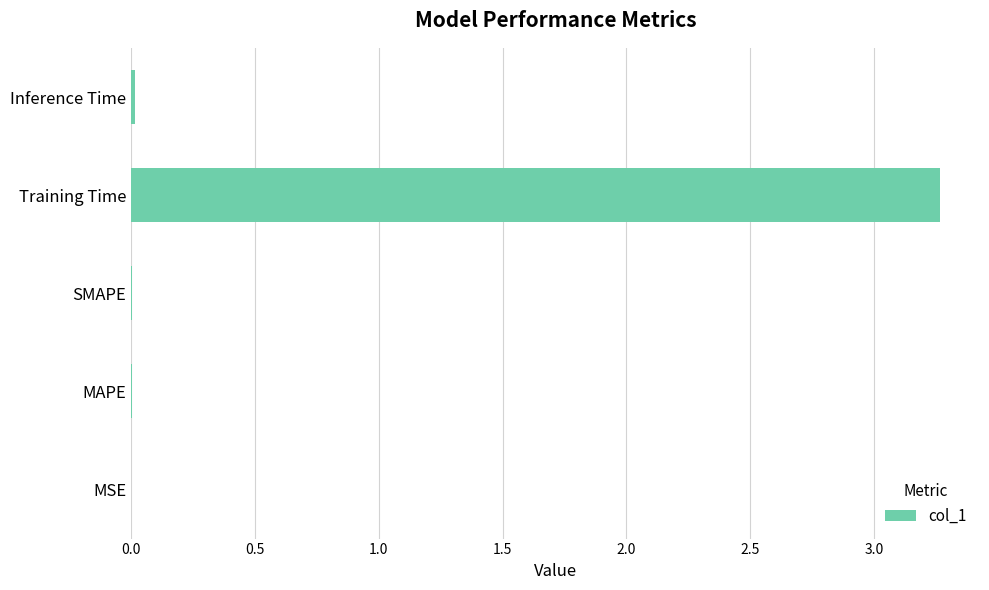

At which category does the chart reach its peak across all series?

Training Time